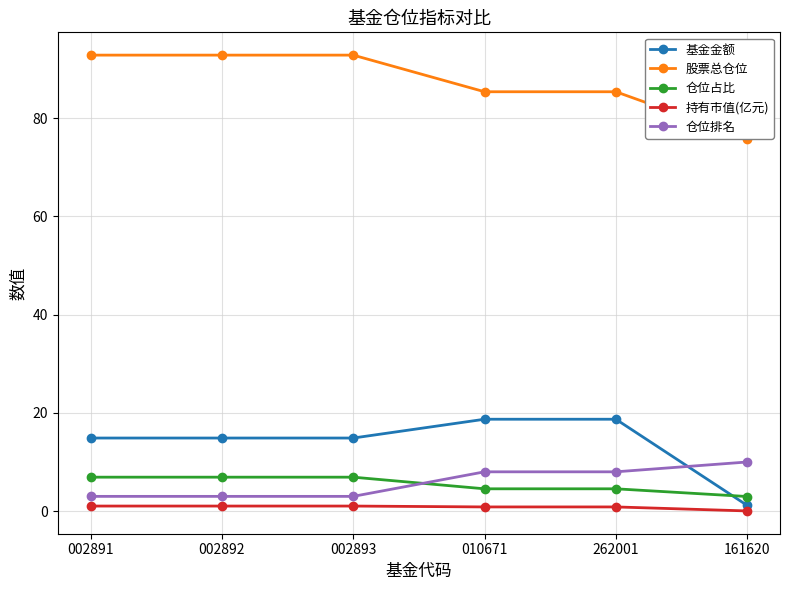

At how many categories does at least one series exceed 45?

6